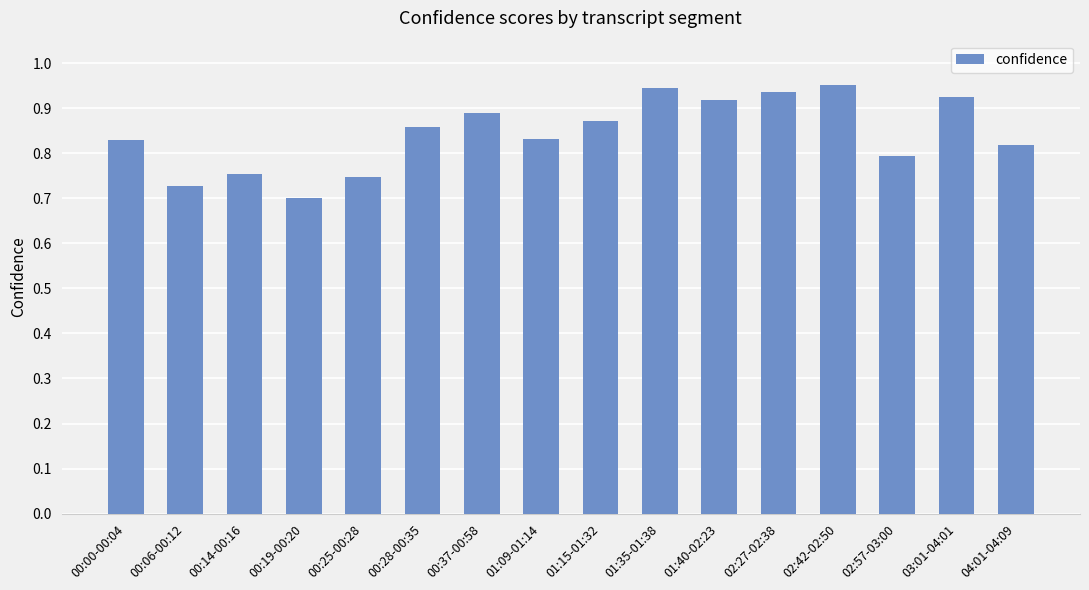

The value at 00:19-00:20 is 0.7. True or false?

True